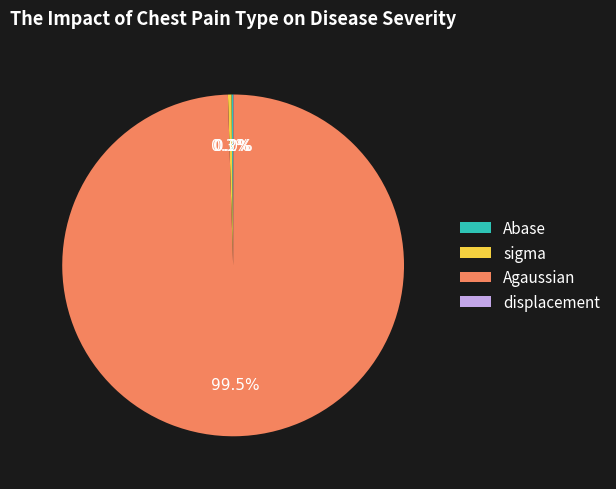

Is there any slice that represents more than half of the pie?

Yes